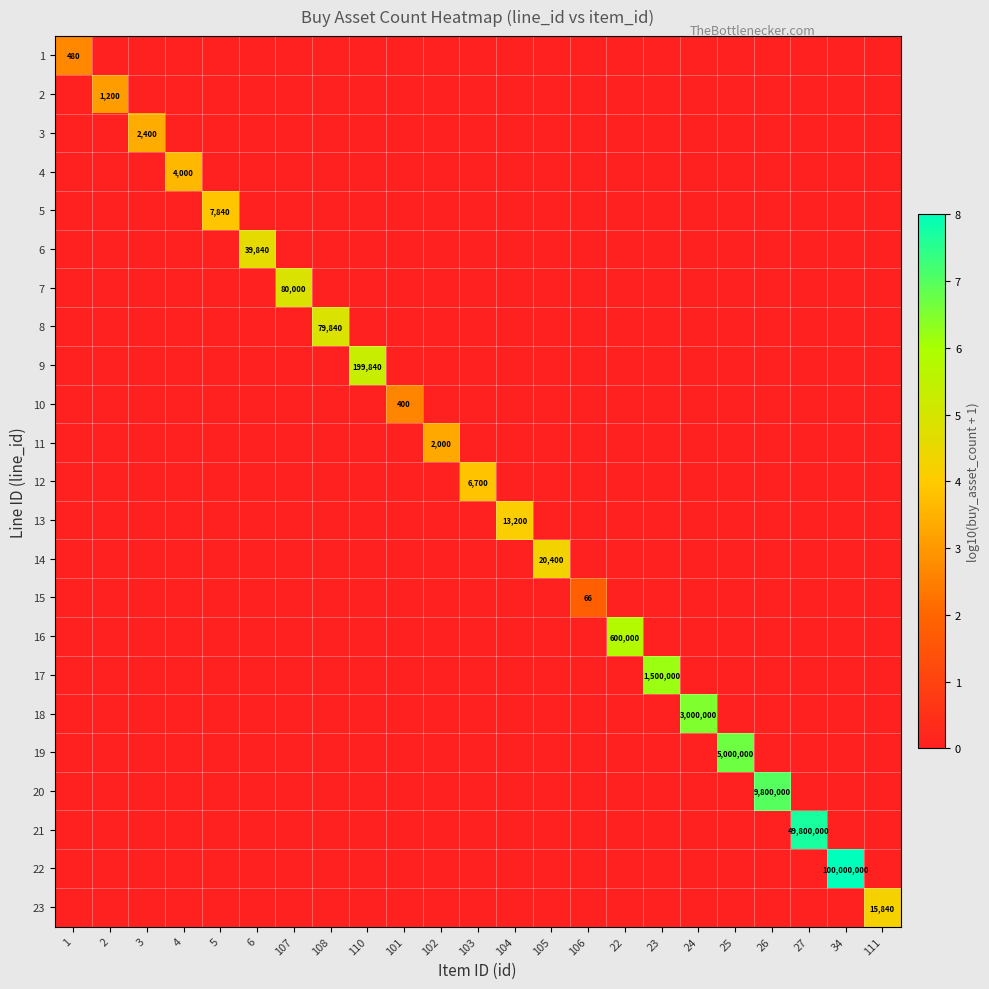

Is it true that 22 equals 0.0 at 101?

True